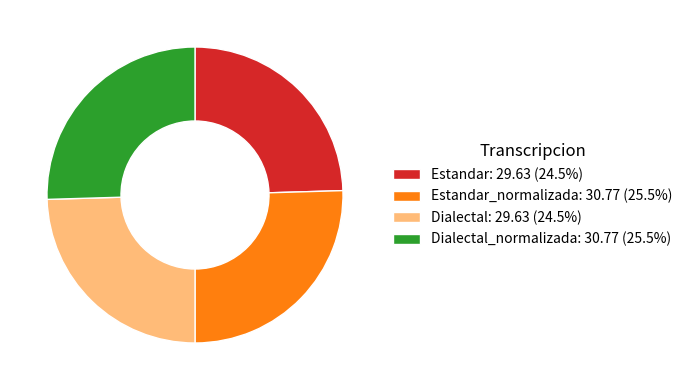

Is Dialectal: 29.63 (24.5%) the majority of the pie?

No